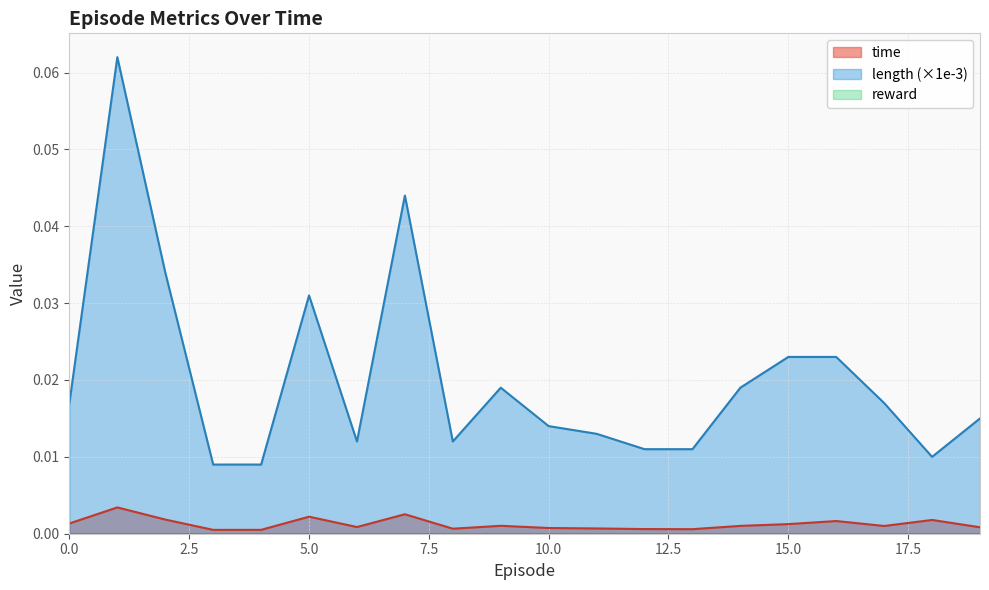

Between 5 and 17, which series saw the biggest shift?

length